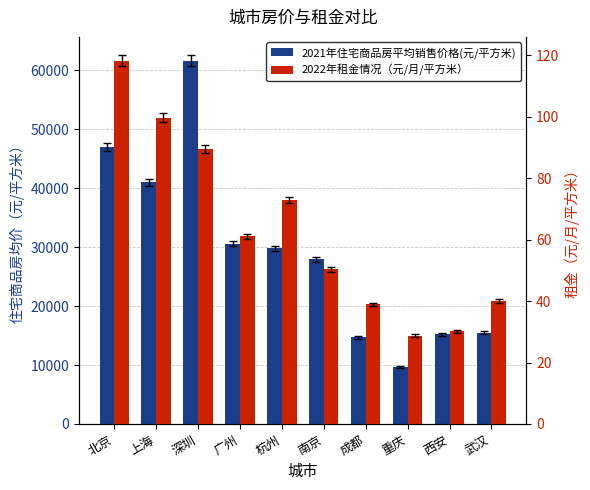

Between 南京 and 武汉, which series saw the biggest shift?

2021年住宅商品房平均销售价格(元/平方米)